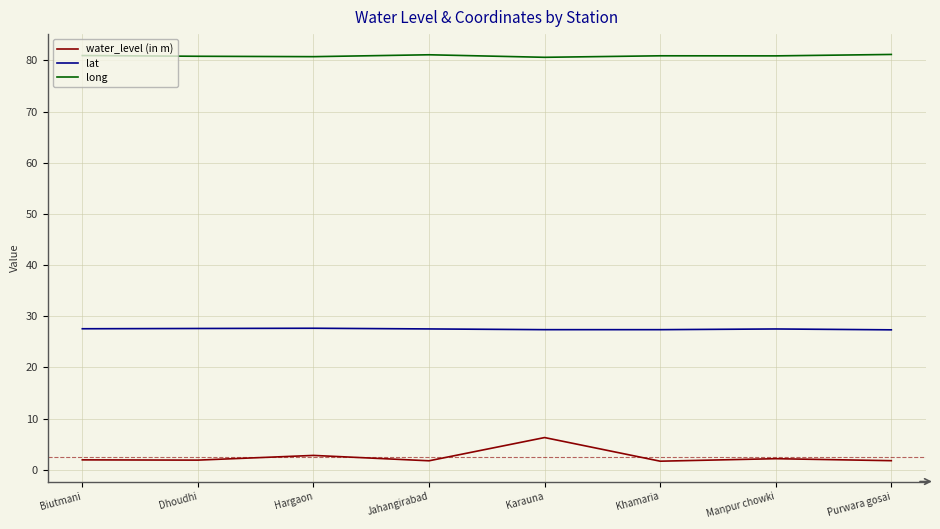

What value does the lat series have at Purwara gosai?

27.3